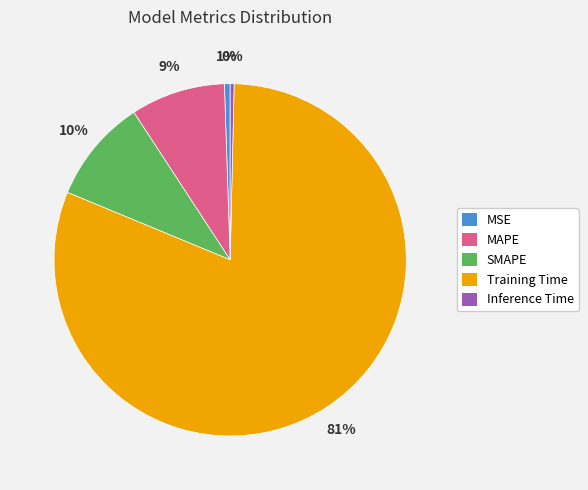

To the nearest percent, what percentage of the pie is MAPE?

9%